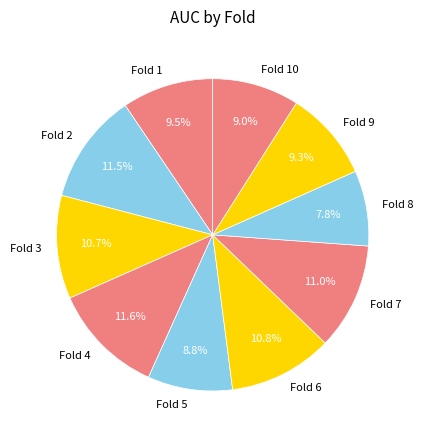

To the nearest percent, what is the average slice percentage?

10%